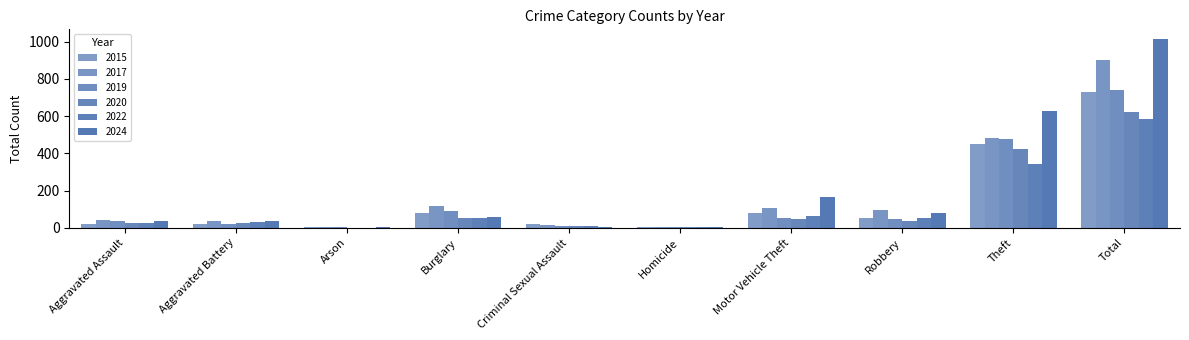

Where does the 2019 series first go above 45?

Burglary